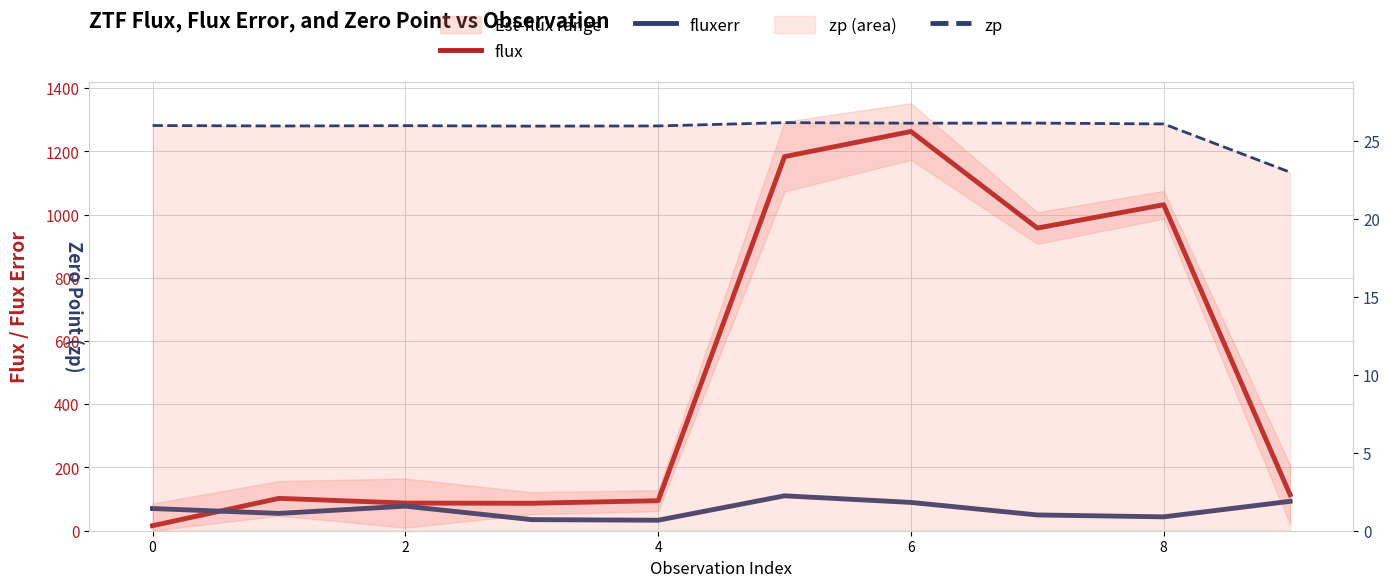

True or false: fluxerr and zp cross at least once.

False